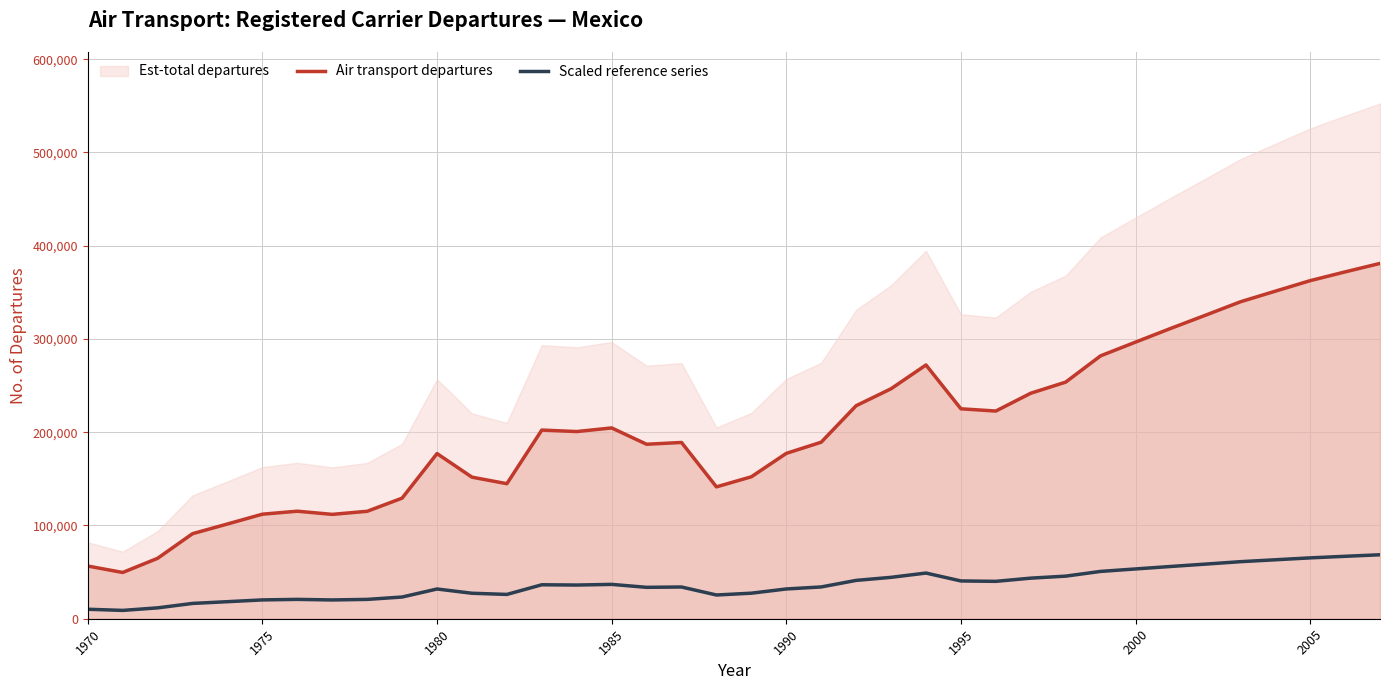

True or false: Scaled reference series and Air transport departures intersect in this chart.

False